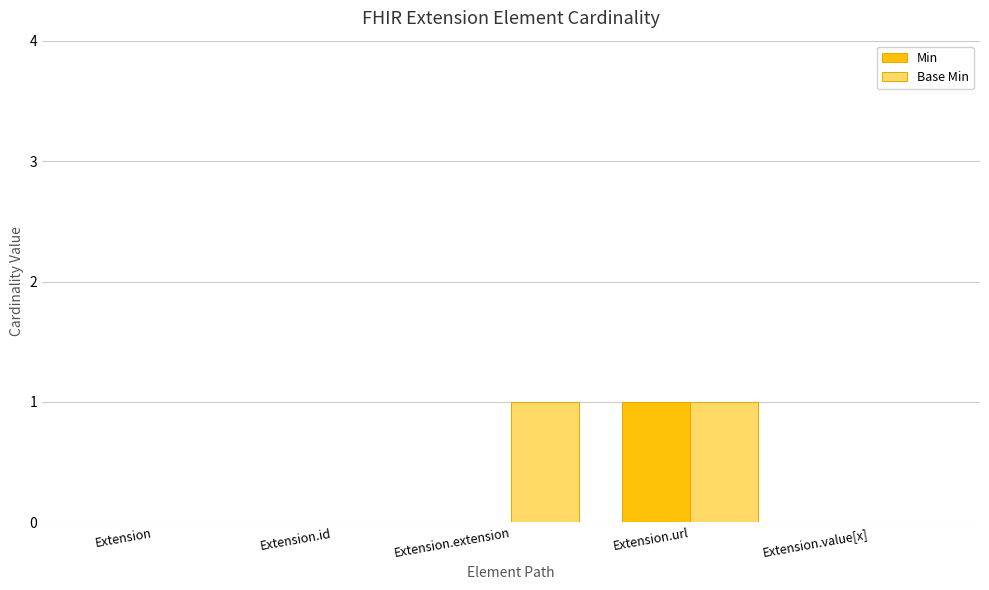

At which category is the sum across all series the highest?

Extension.url